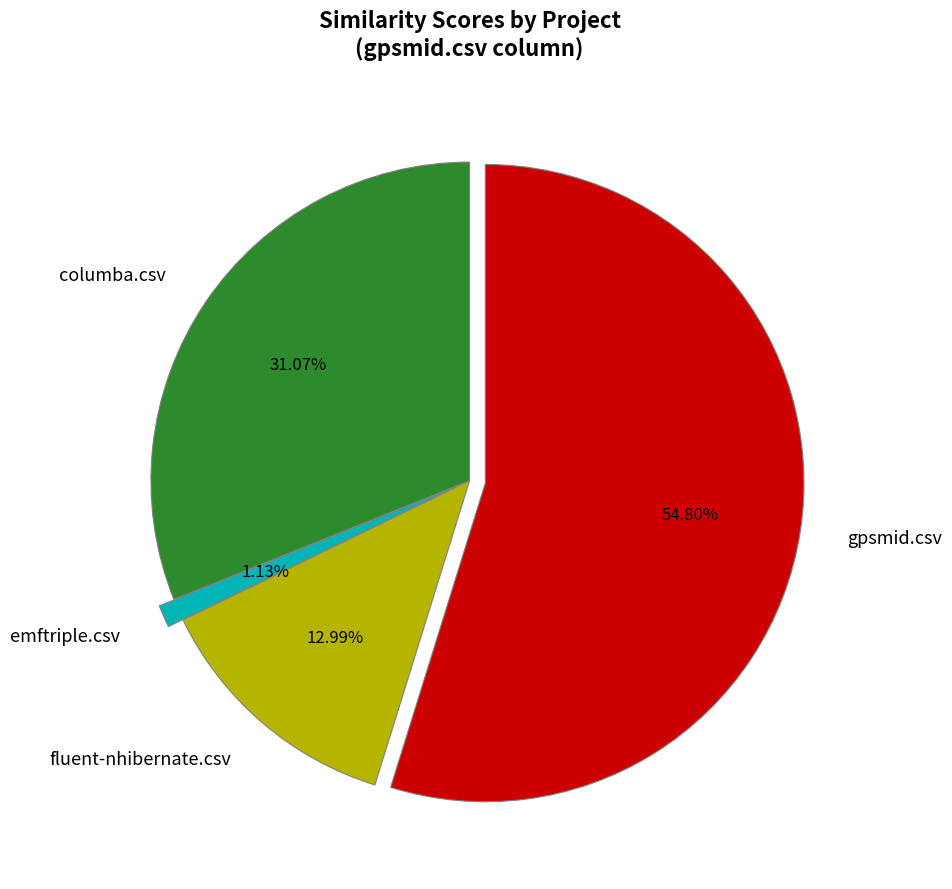

What percentage is NOT represented by gpsmid.csv?

45.2%